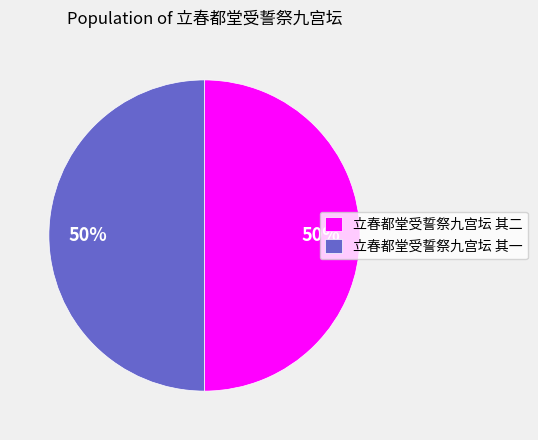

The 立春都堂受誓祭九宫坛 其一 slice represents 50% of the pie. True or false?

True